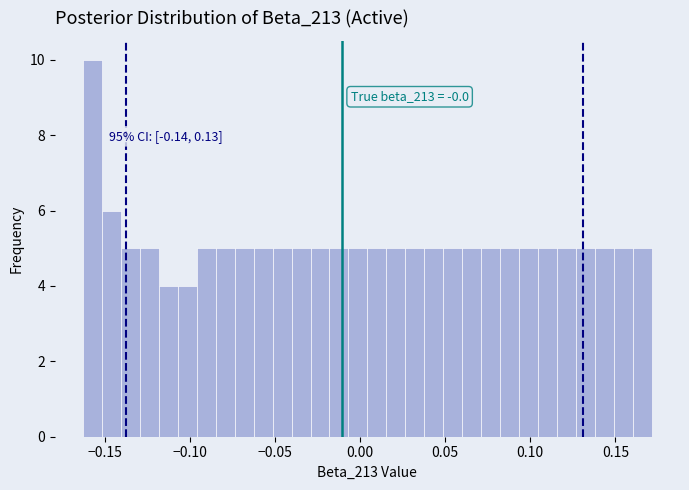

Read against the x-axis, roughly where is the centre of the tallest bar?

-0.155